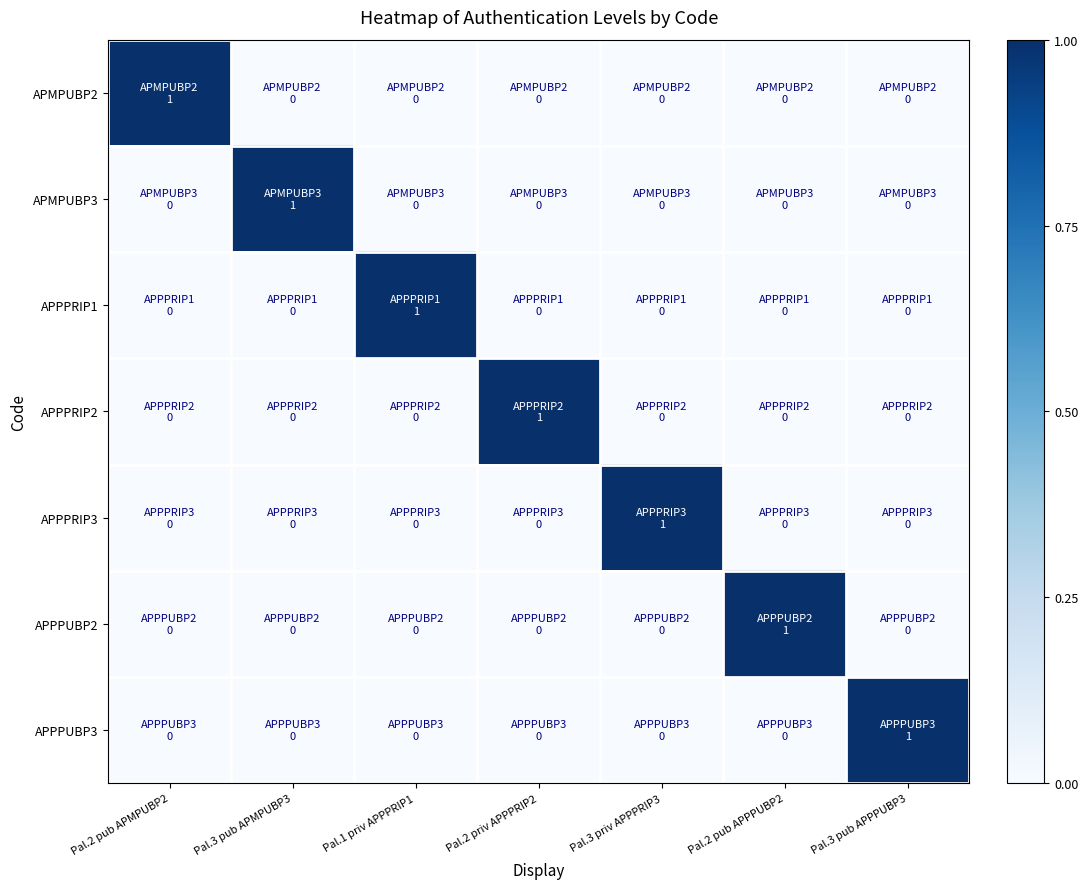

At Pal.1 priv APPPRIP1, list the series in order from smallest to largest.

APMPUBP2, APMPUBP3, APPPRIP2, APPPRIP3, APPPUBP2, APPPUBP3, APPPRIP1